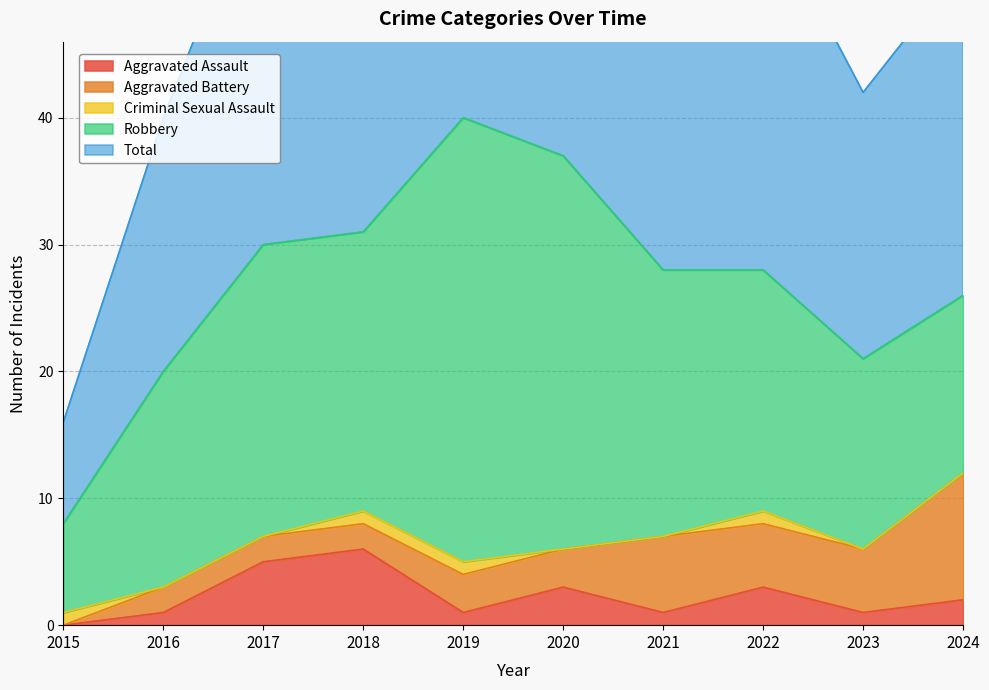

How many values in Criminal Sexual Assault are above zero?

4